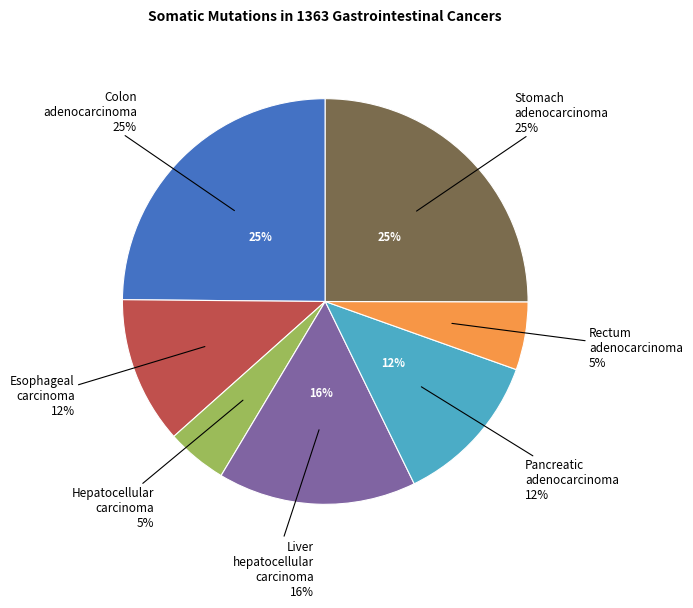

Which category has the biggest portion of the pie?

Stomach adenocarcinoma